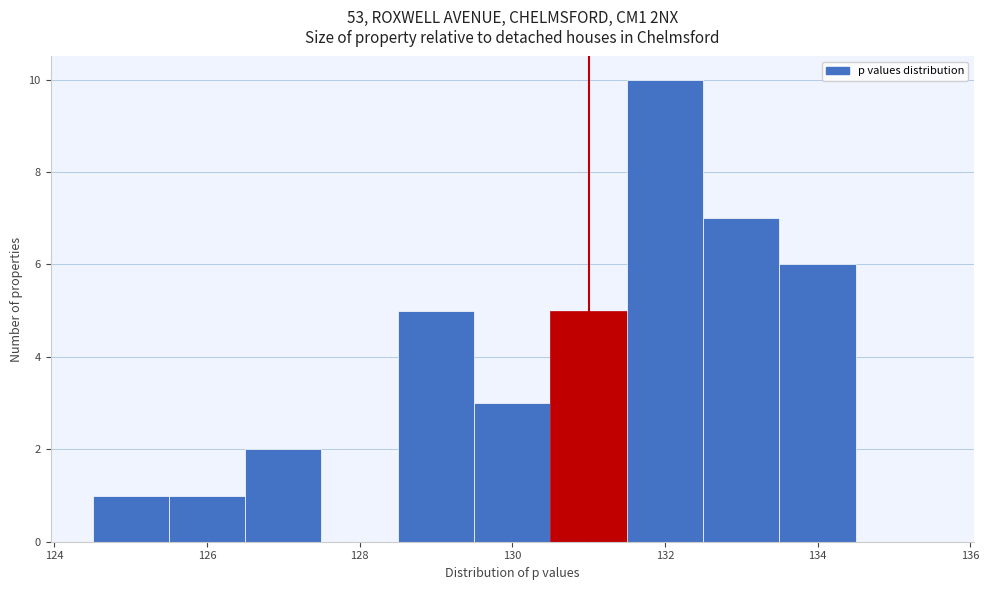

Which range on the x-axis has the tallest bar?

131.5 to 132.5